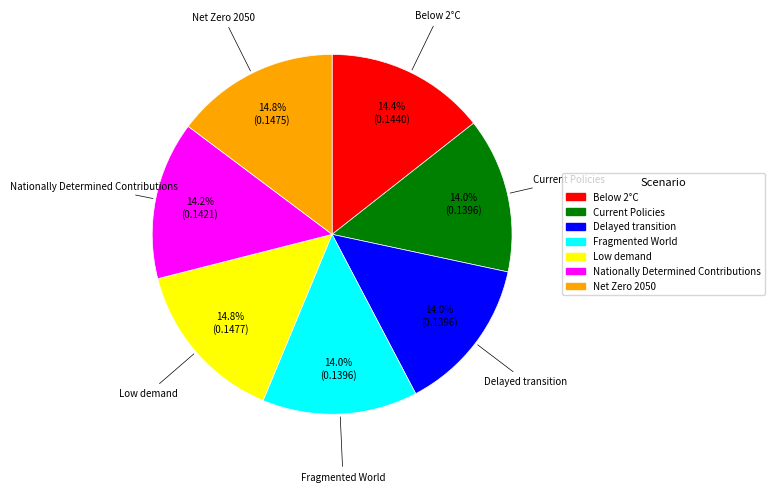

How many segments does this pie chart have?

7